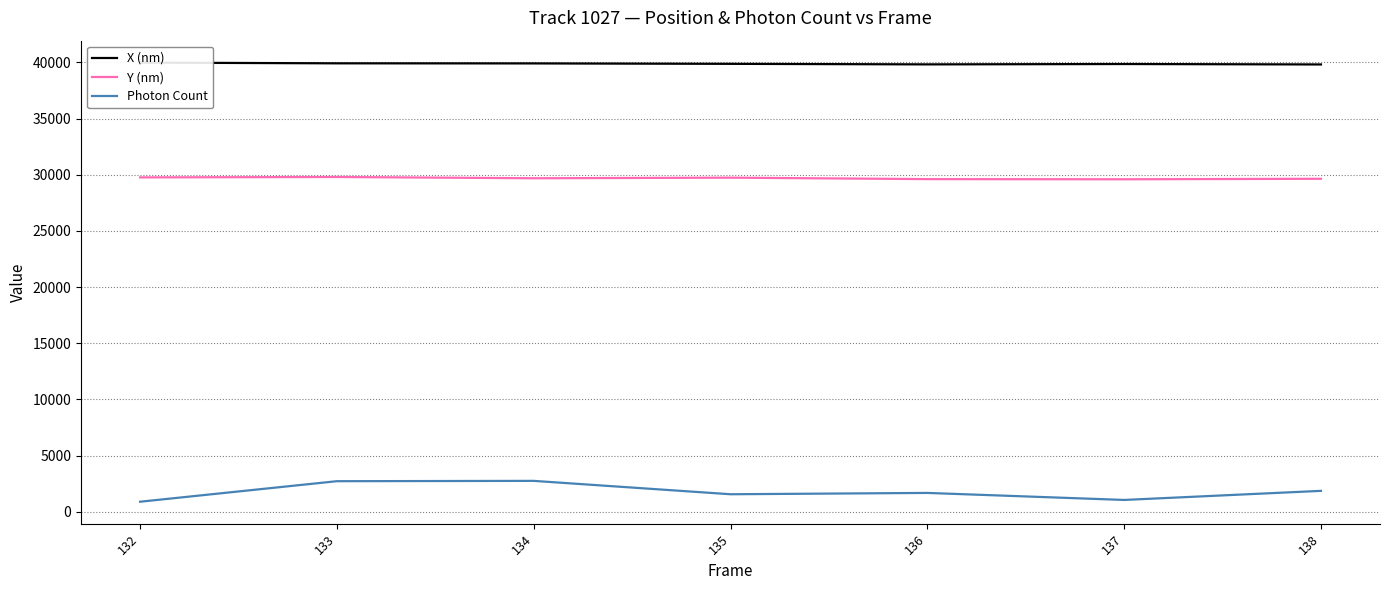

How many lines are shown in the chart?

3